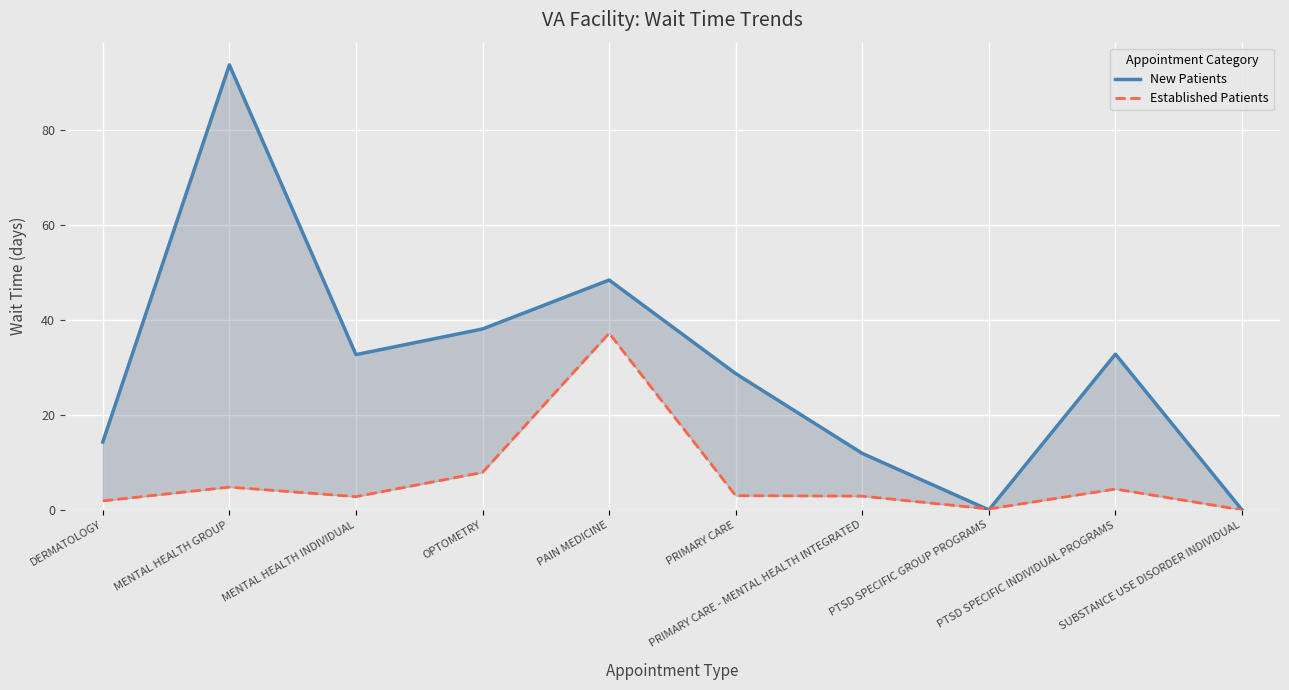

Reading right to left, transcribe all the data shown in this chart.

New Patients: 0.0	32.8	0.0	11.9	28.7	48.4	38.1	32.7	93.7	14.3
Established Patients: 0.0	4.4	0.2	2.9	3.0	37.2	7.9	2.8	4.8	1.9